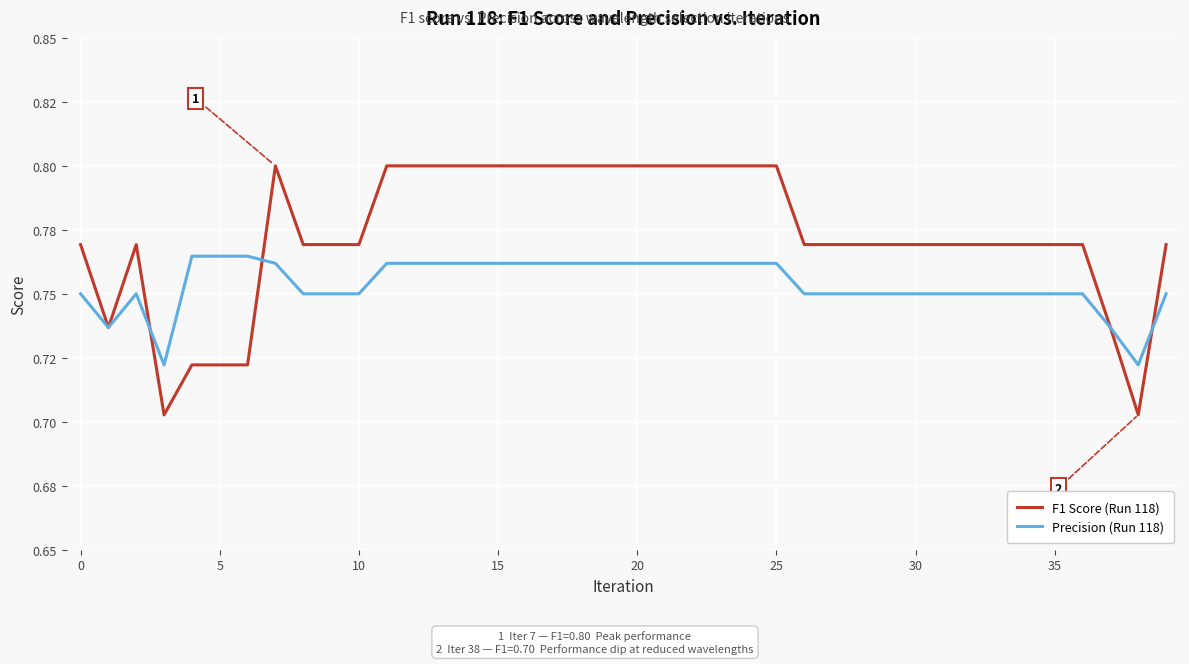

What is the sum of all Precision (Run 118) values?

30.2